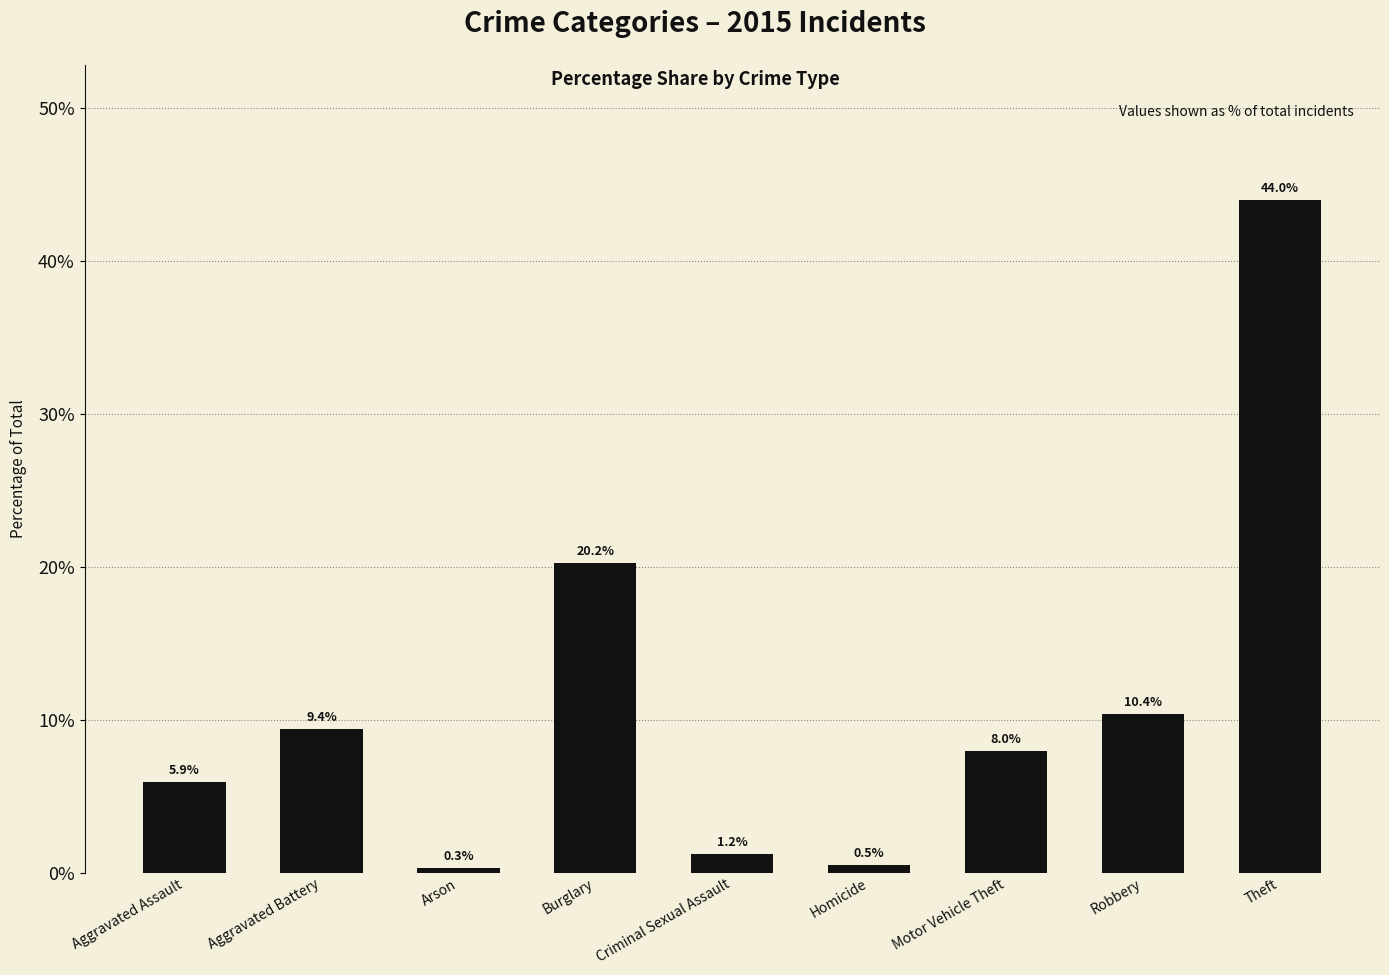

What is the difference between the values at Burglary and Criminal Sexual Assault?

19.0